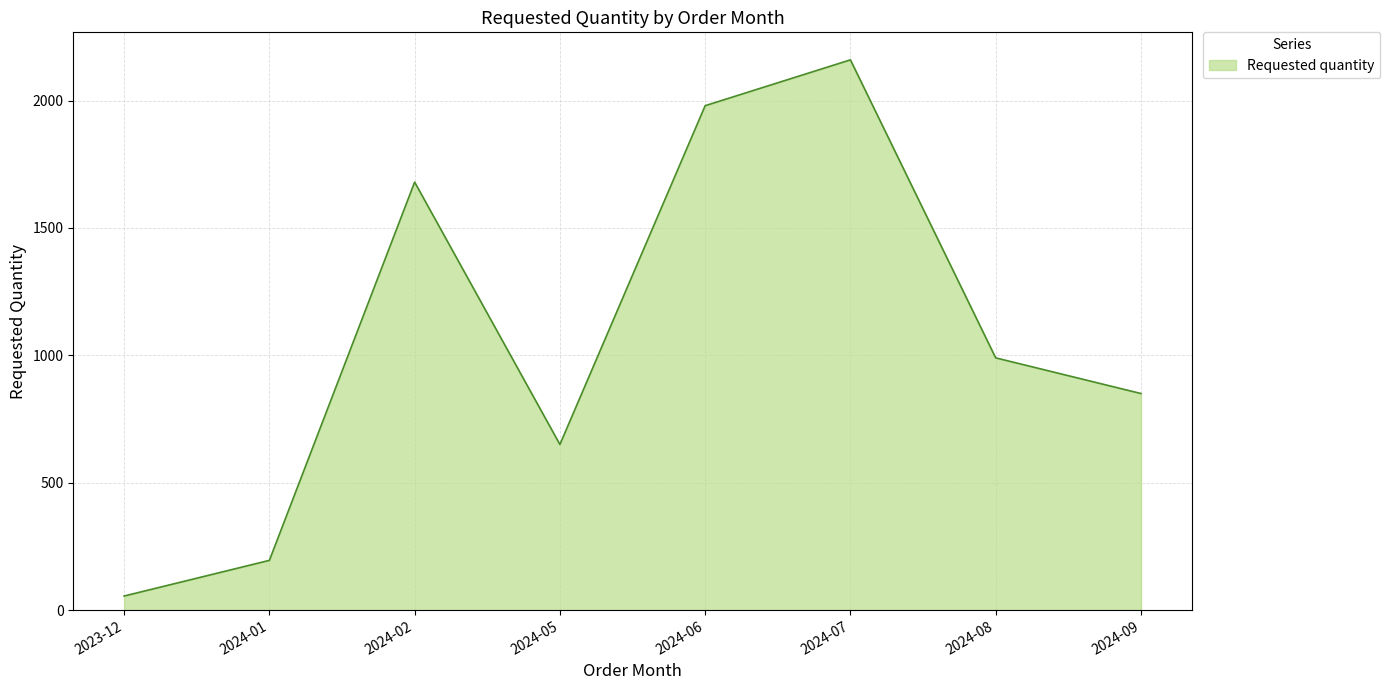

List the labels in order of value, smallest first.

2023-12, 2024-01, 2024-05, 2024-09, 2024-08, 2024-02, 2024-06, 2024-07